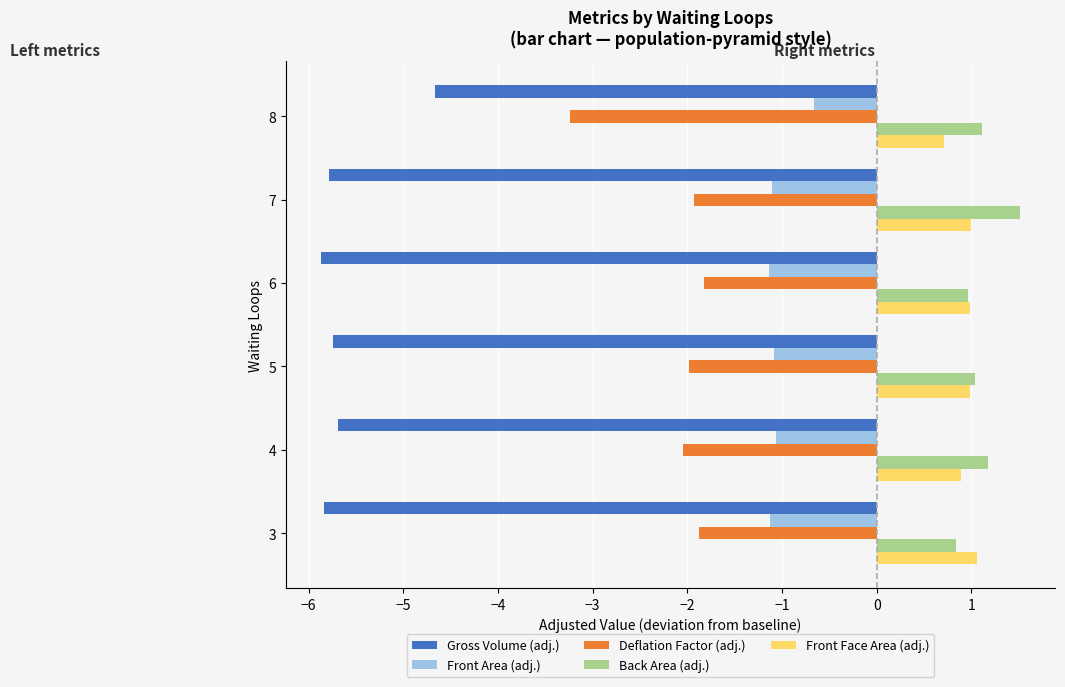

What is the minimum value for Front Area (adj.)?

-1.1